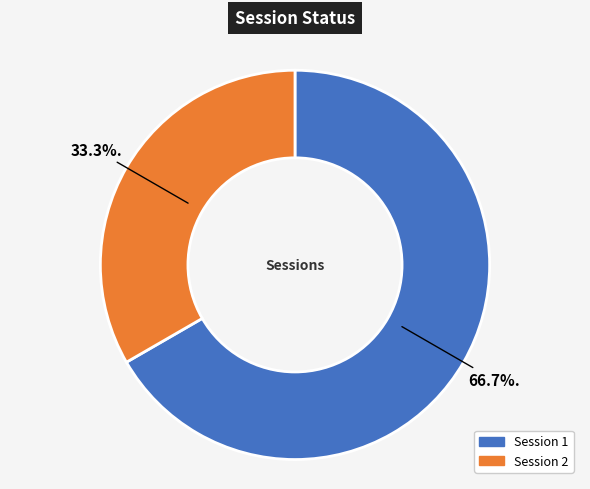

Is there a majority slice in this chart?

Yes